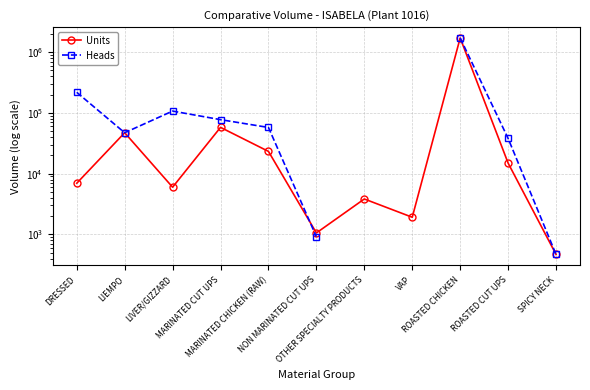

After their last crossing, which series has the higher values: Heads or Units?

Units